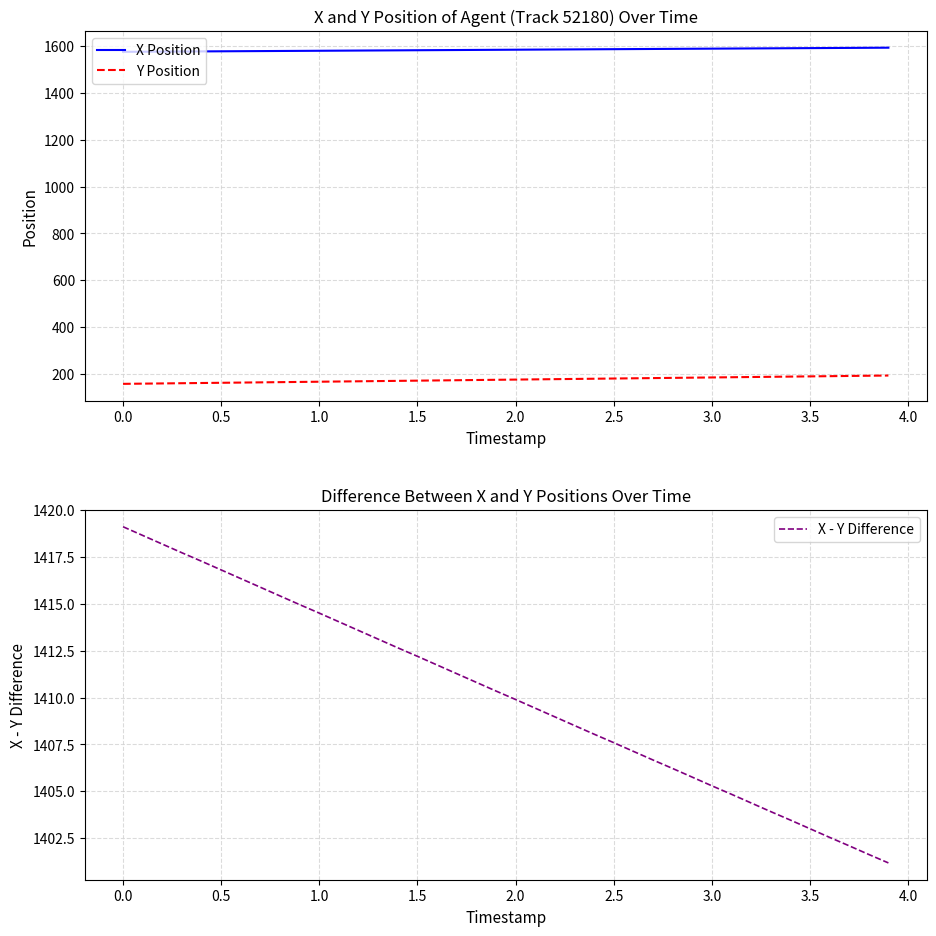

True or false: Y Position and X Position cross at least once.

False